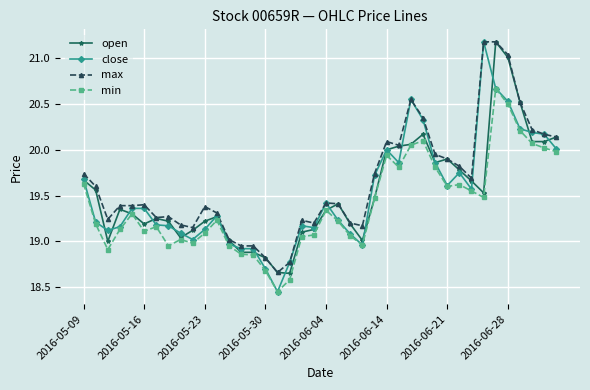

True or false: min and max intersect in this chart.

False